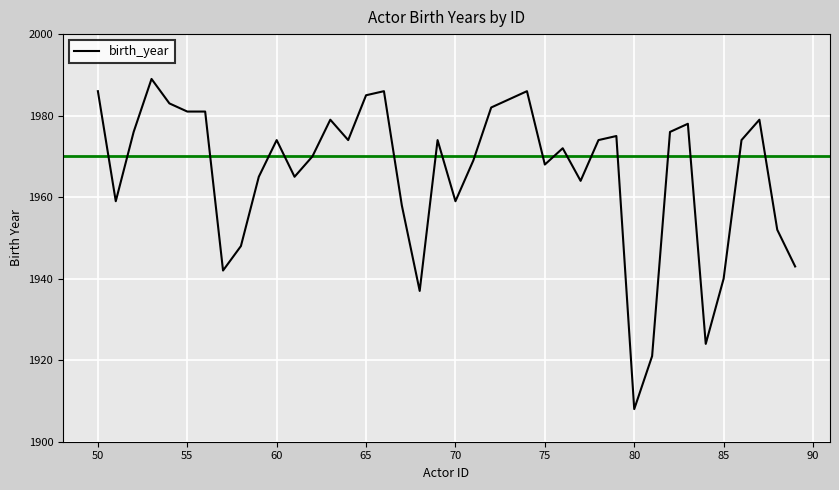

What is the difference between the maximum and minimum values?

81